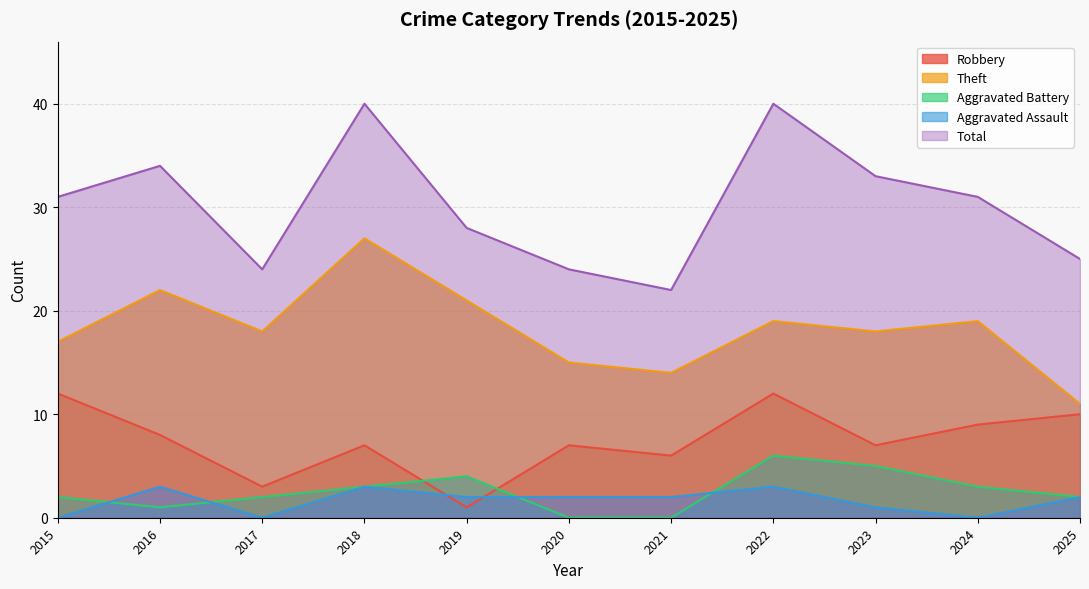

Where is the first local maximum for Aggravated Battery?

2019